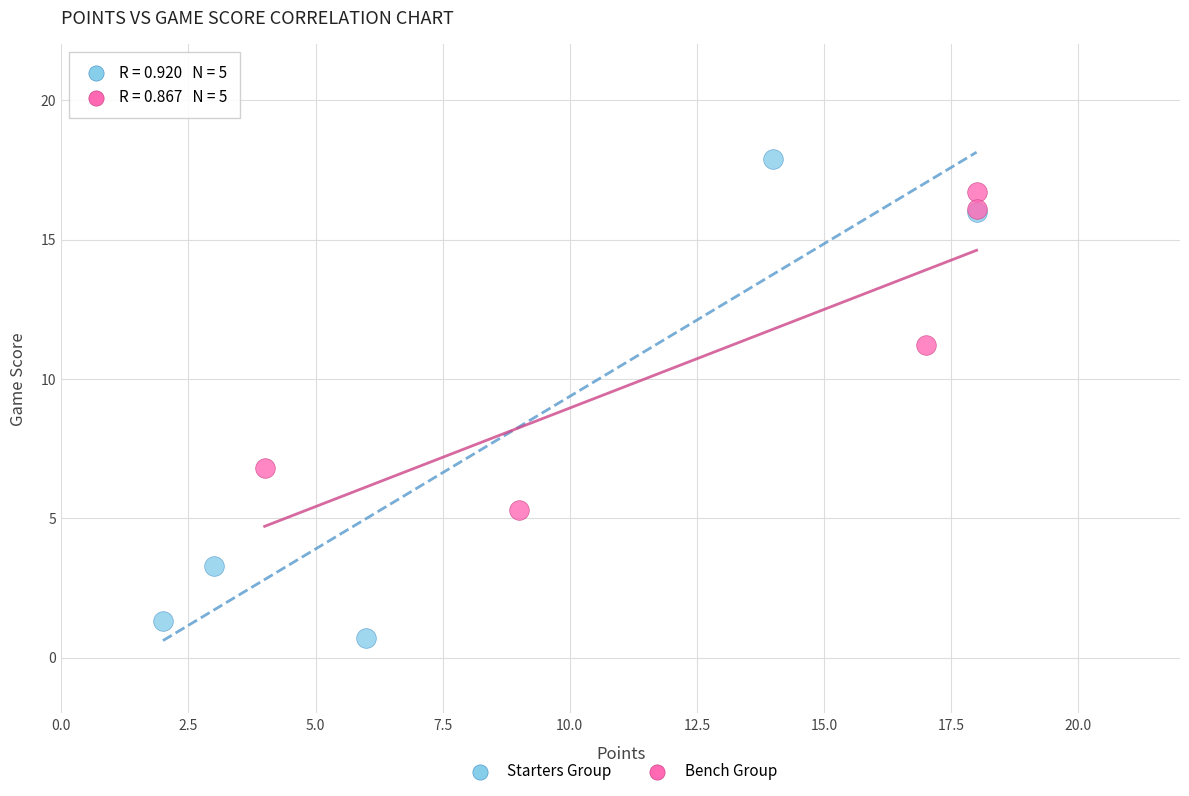

Which series reaches the minimum Y coordinate?

Starters Group